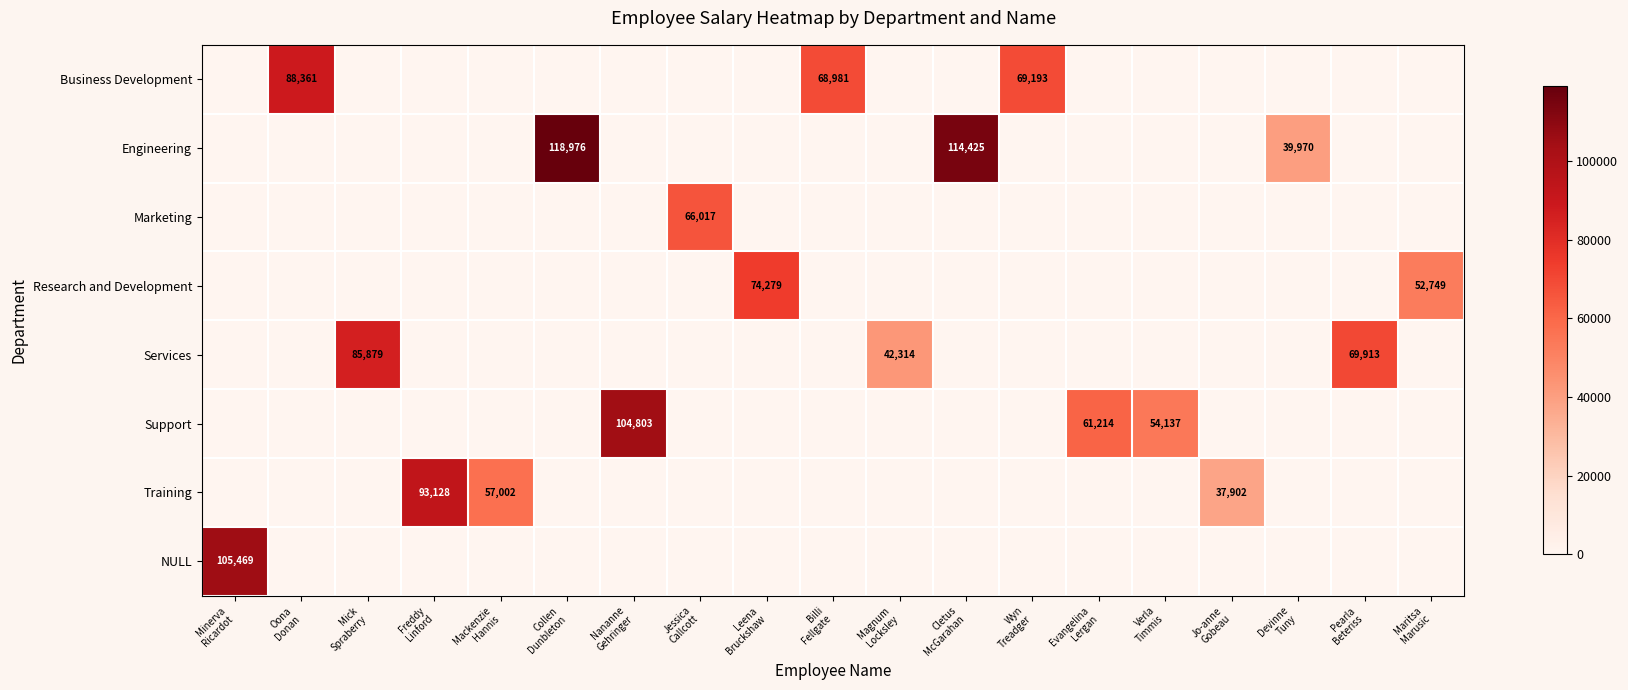

What is the maximum value shown in the chart?

118976.2